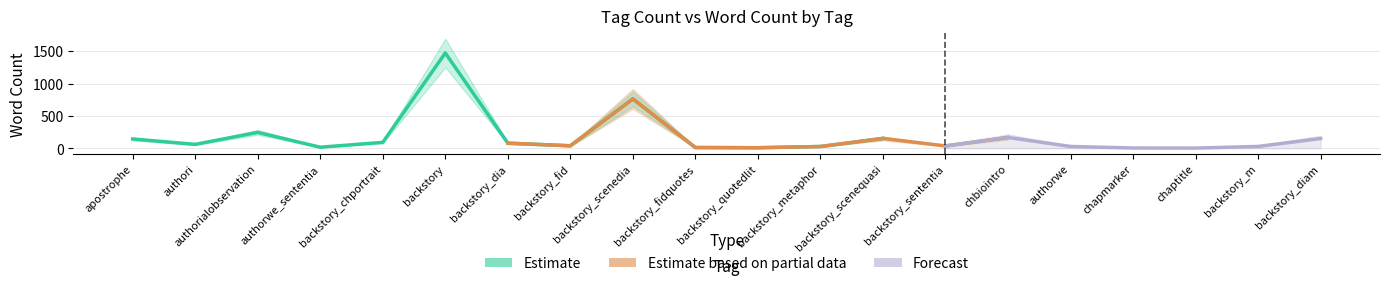

True or false: tag_count has a value of 2 at backstory_fidquotes.

False